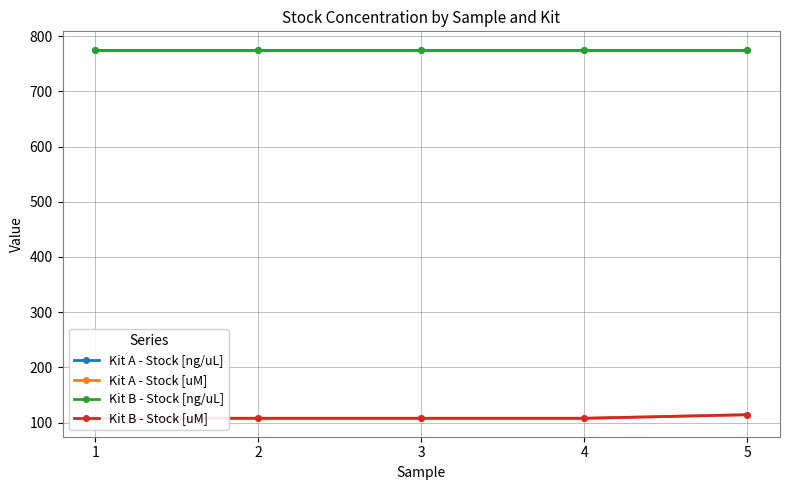

Is it true that Kit B - Stock [ng/uL] equals 381.8 at 1?

False